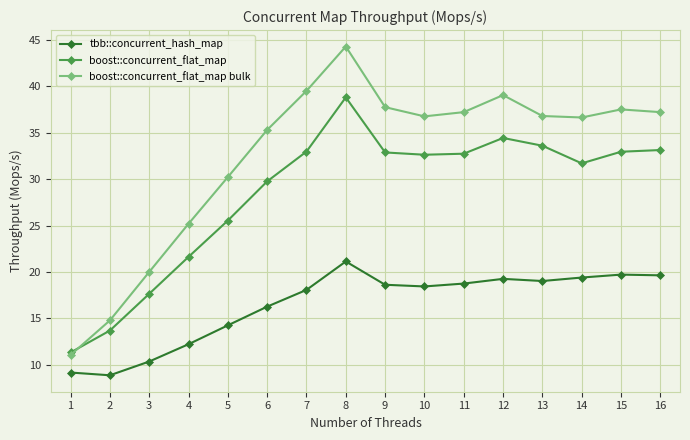

Is the value of boost::concurrent_flat_map bulk at 13 greater than the value of boost::concurrent_flat_map at 5?

Yes